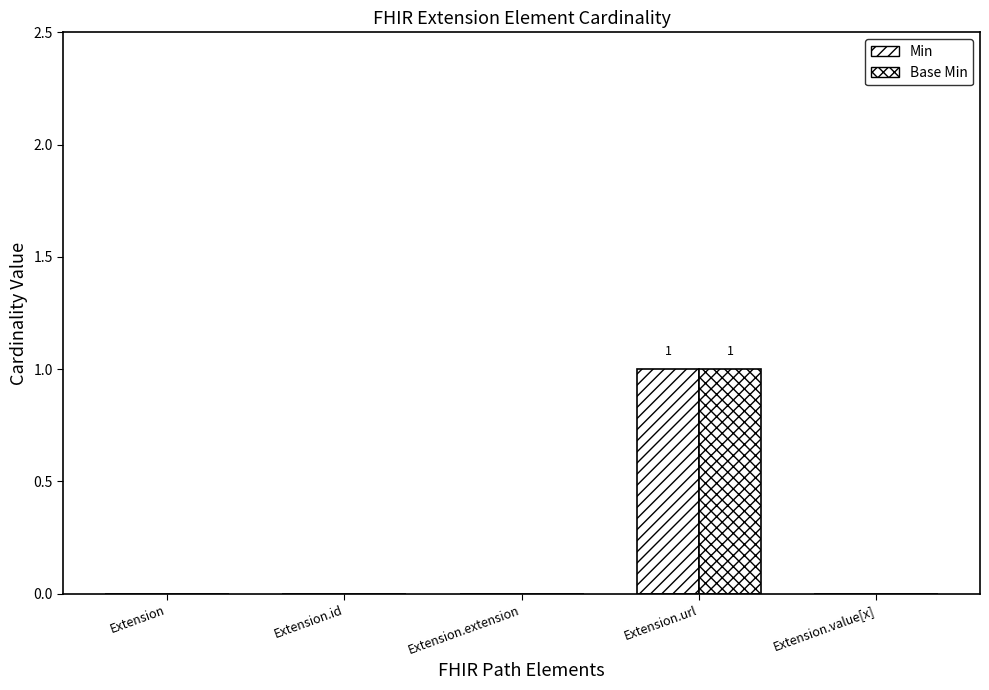

Count the number of data series in this chart.

2